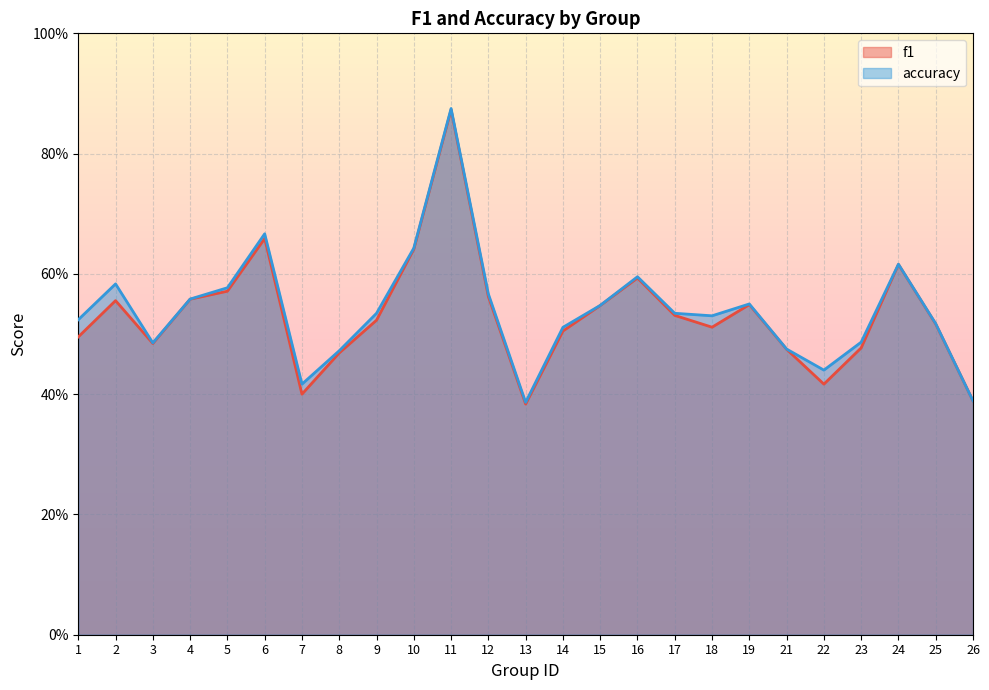

What is the total value across all series at 24?

1.2